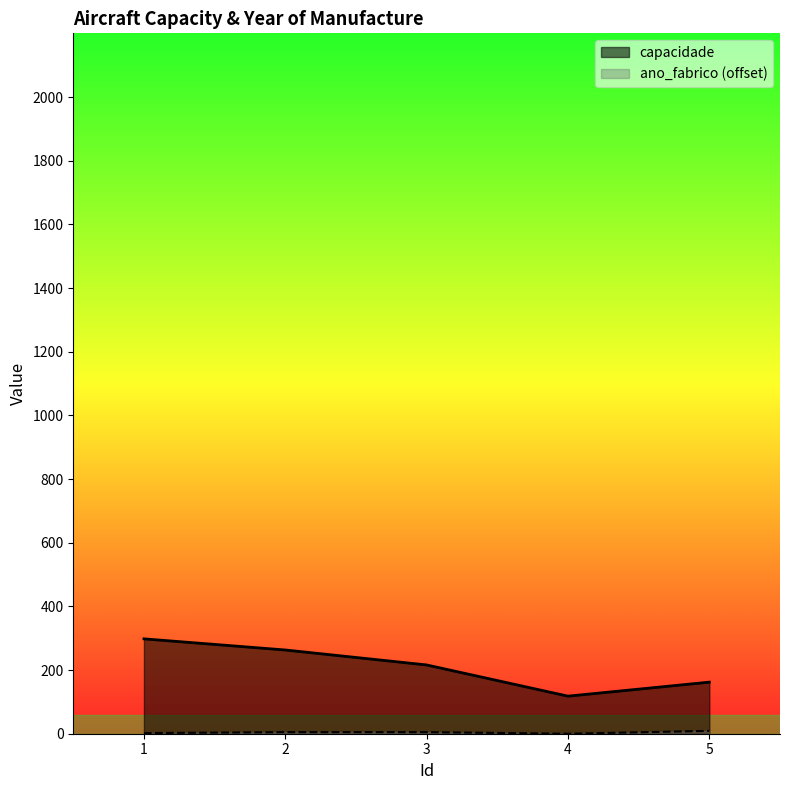

How many values in the ano_fabrico series are below 5?

2